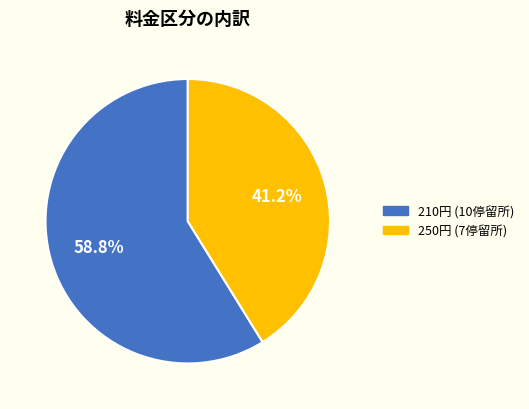

Does any single category account for the majority?

Yes